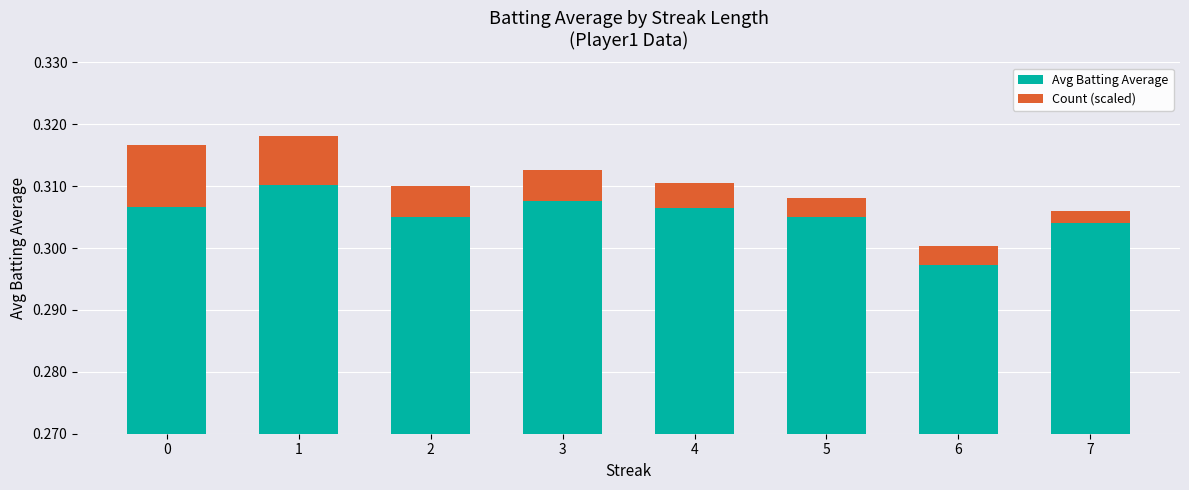

What is the lowest value of the Avg Batting Average series?

0.3